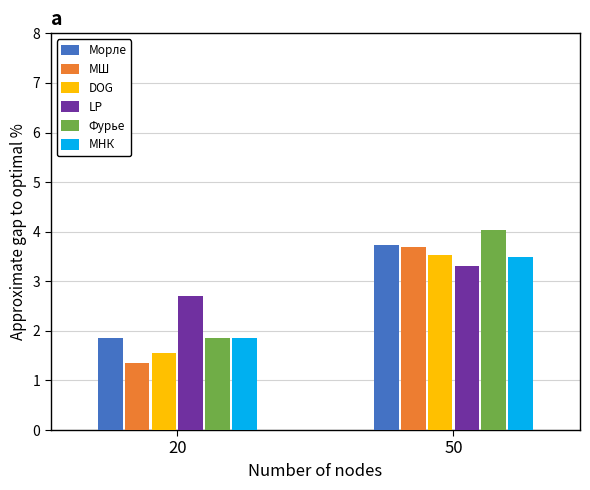

Reading left to right, list all the values displayed in this chart.

Морле: 1.9	3.7
МШ: 1.4	3.7
DOG: 1.6	3.5
LP: 2.7	3.3
Фурье: 1.9	4.0
МНК: 1.9	3.5